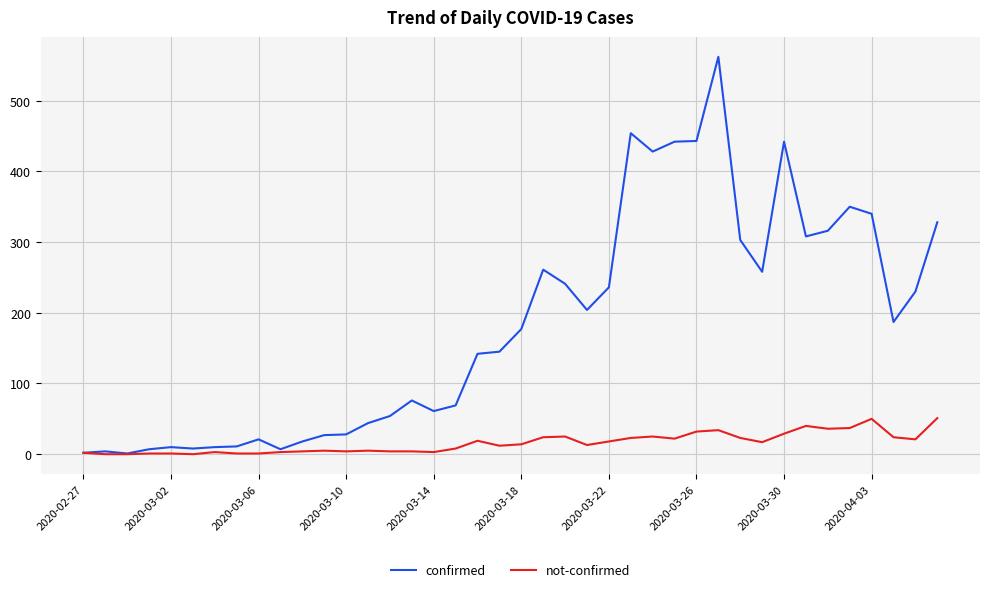

What is the greatest value displayed?

562